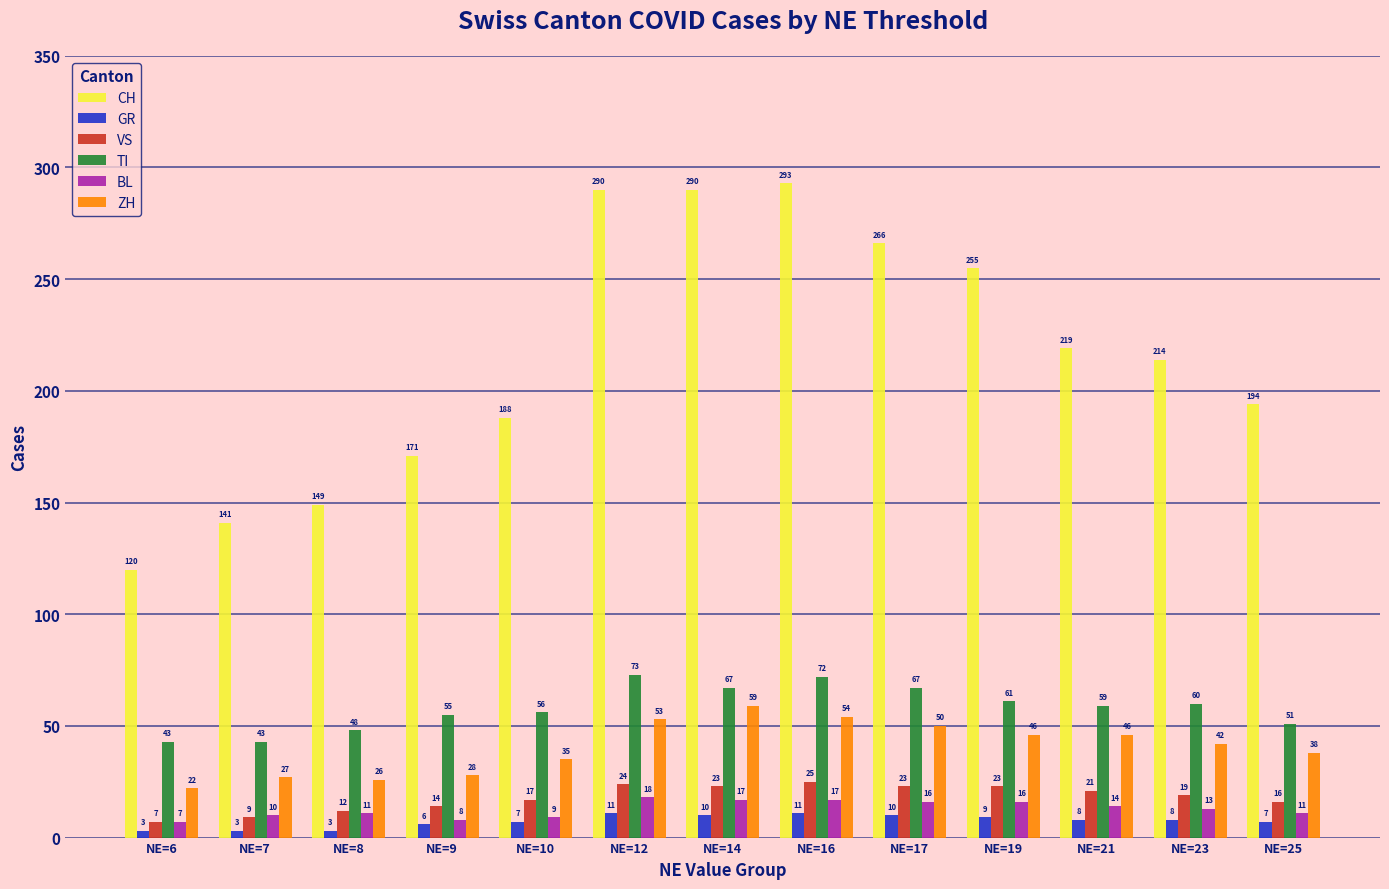

Count the GR values in the range 6 to 10.

8